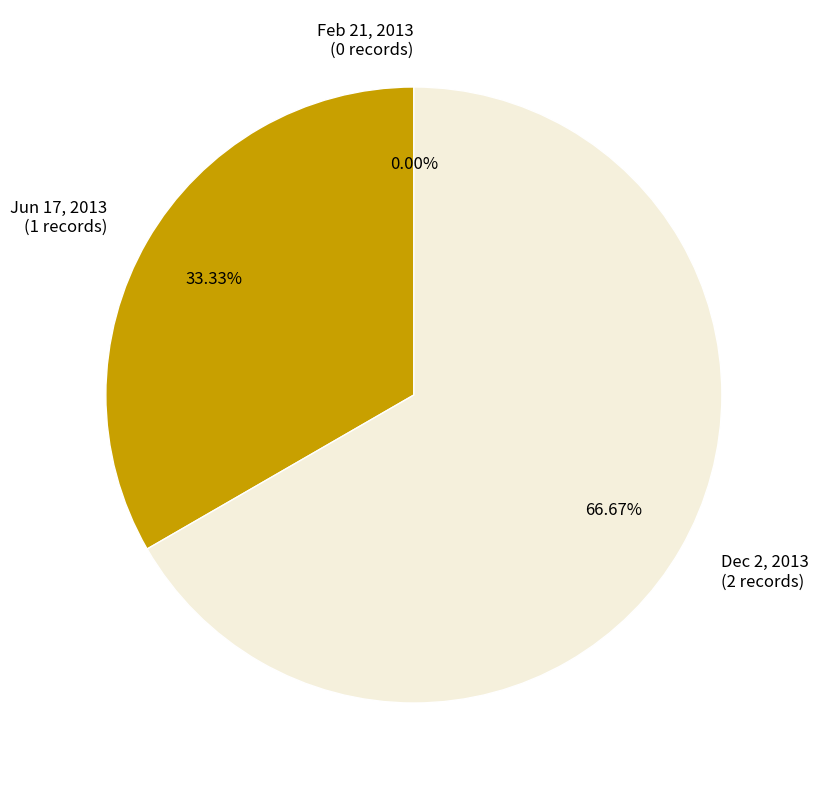

Rank the categories by value from lowest to highest.

Feb 21, 2013, Jun 17, 2013, Dec 2, 2013